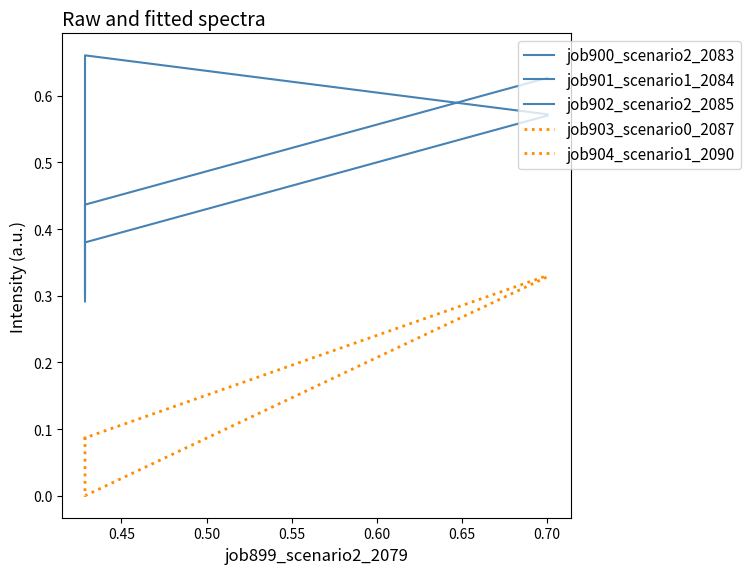

At how many categories does at least one series exceed 0?

3